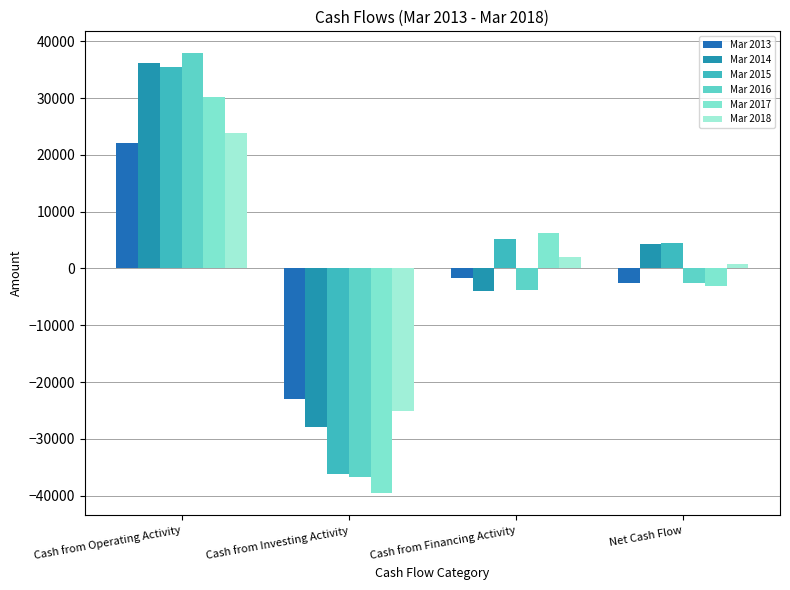

What is the value of the Mar 2013 bar at the 3rd from the left?

-1692